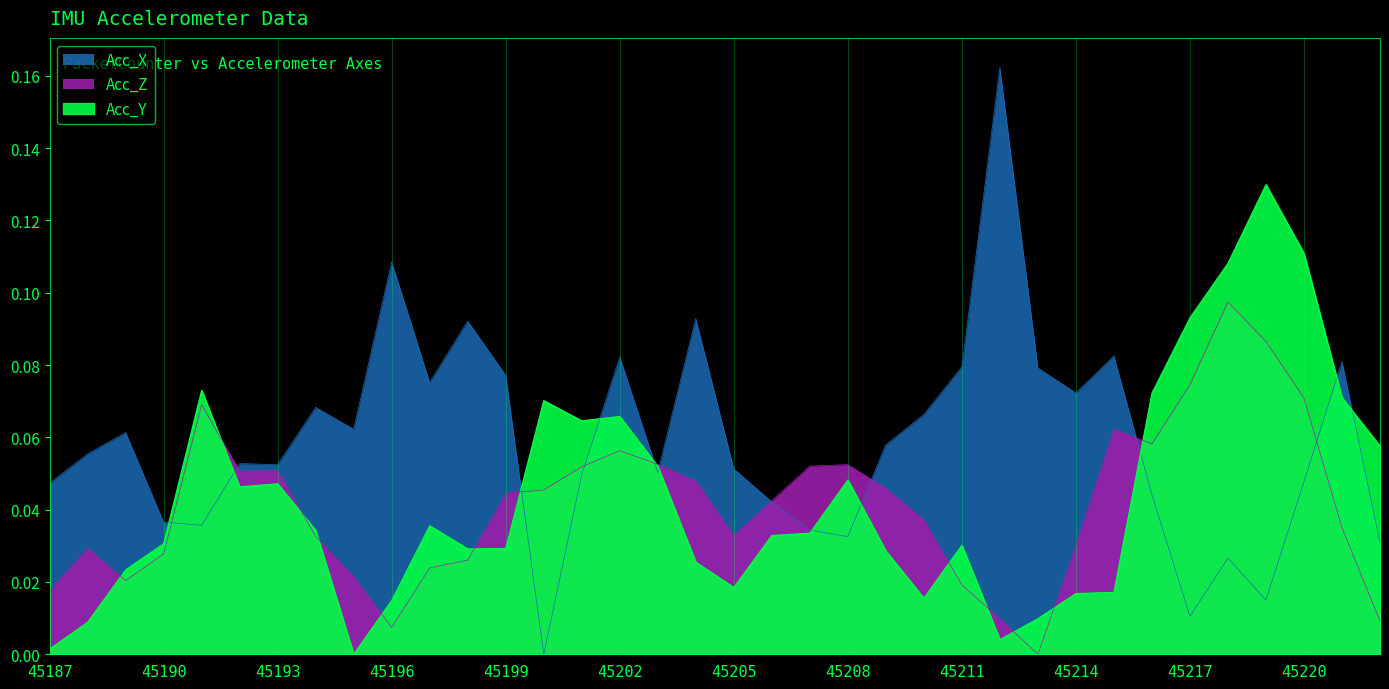

Which series has the largest total across all categories?

Acc_X